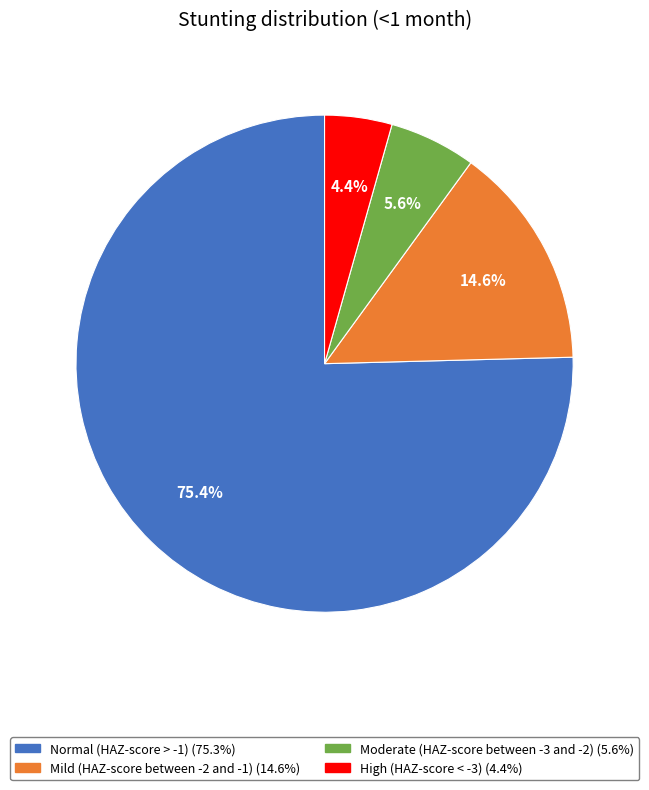

Is there a majority slice in this chart?

Yes